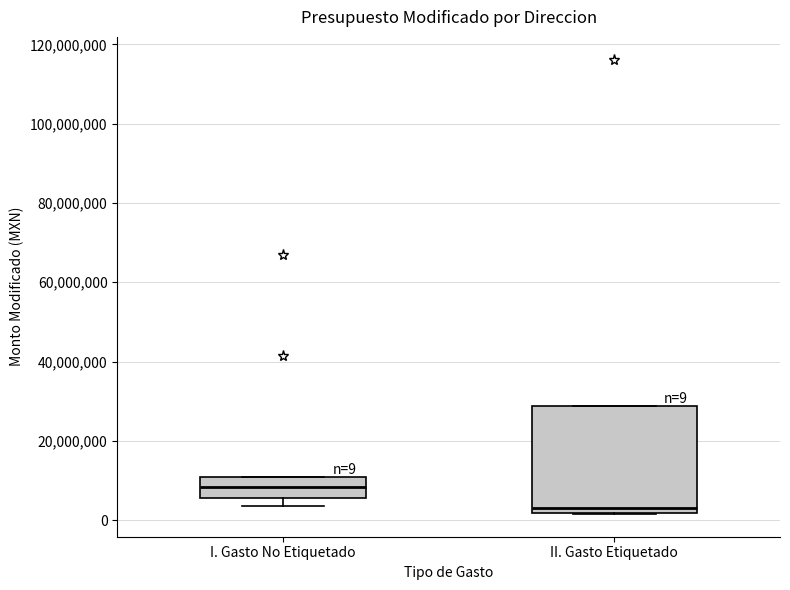

Which box is the tallest, from its lower edge to its upper edge?

II. Gasto Etiquetado